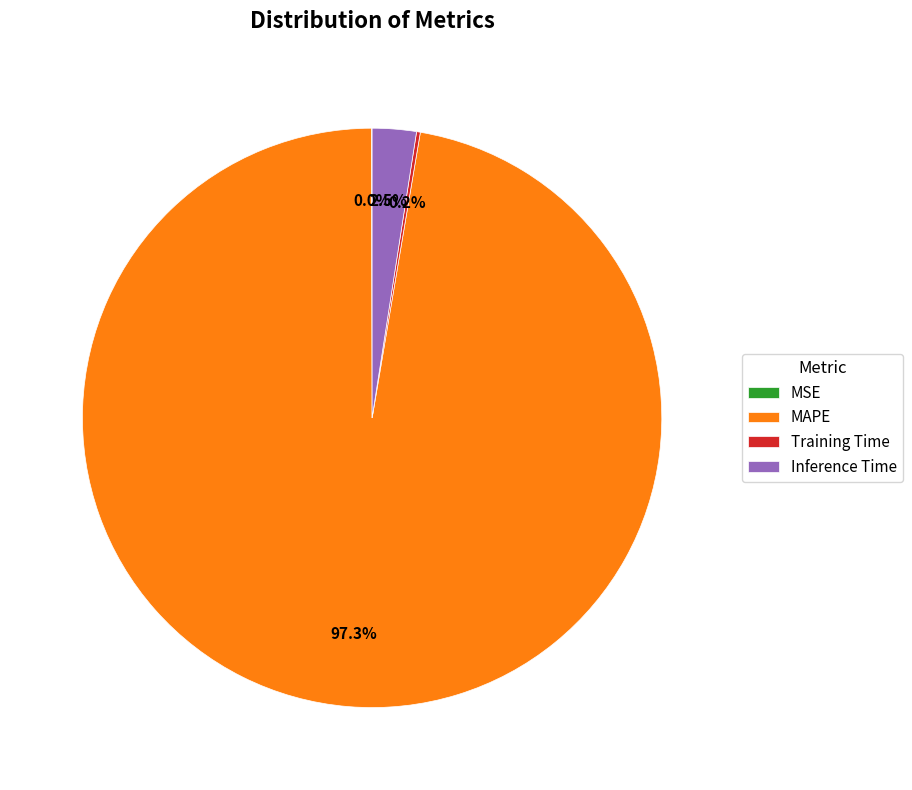

What is the largest slice in the pie chart?

MAPE